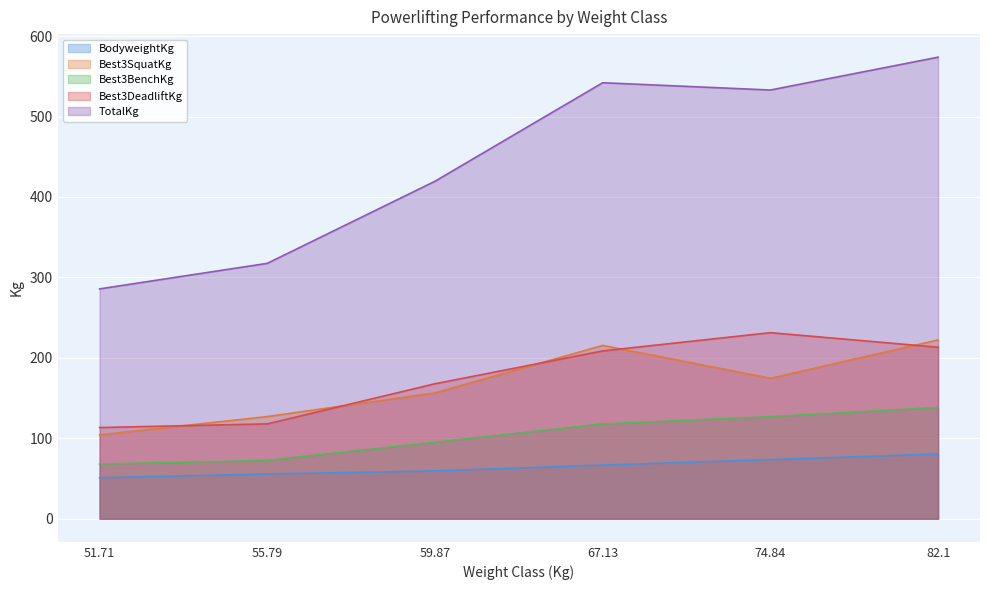

Between 55.79 and 82.1, which series saw the biggest shift?

TotalKg